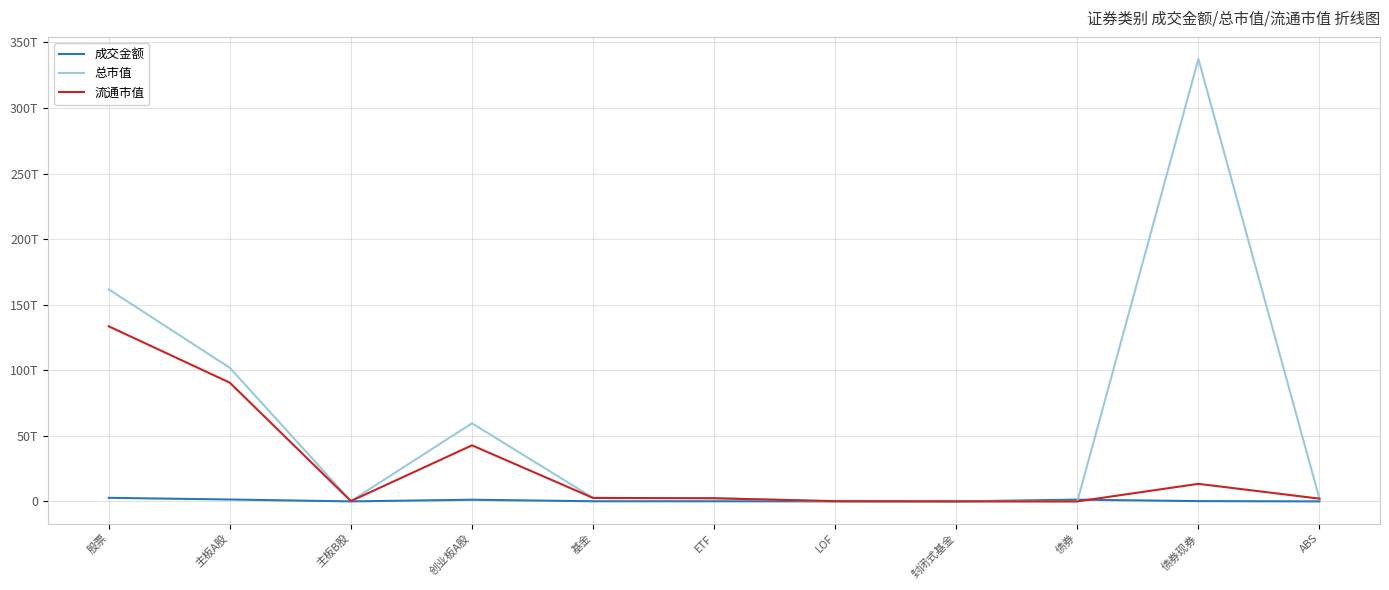

What is the difference between the highest and lowest values at 股票?

158969492479414.9